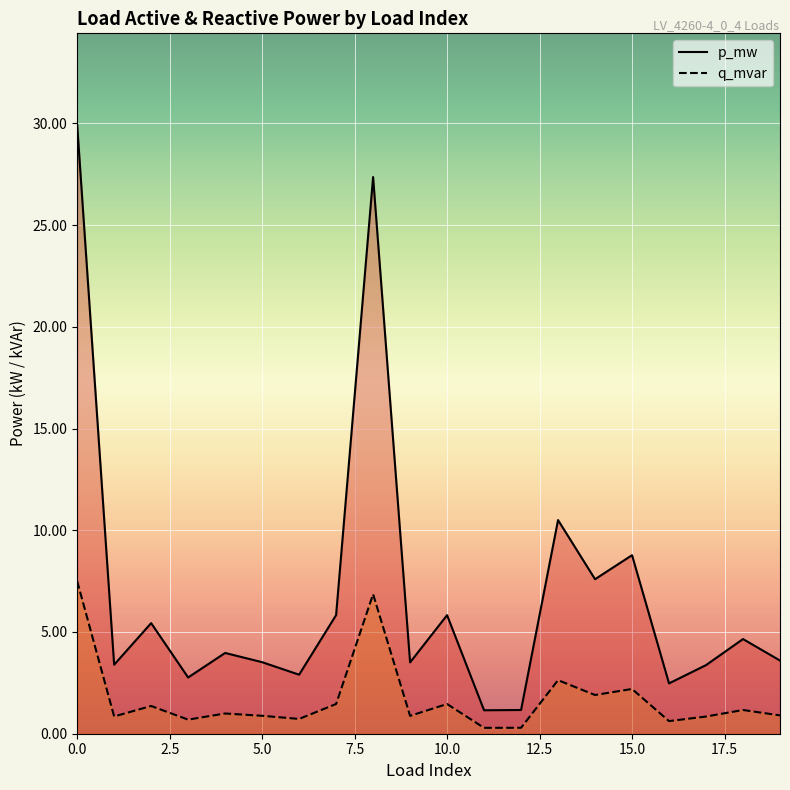

True or false: p_mw has more than 2 interior local peaks.

True